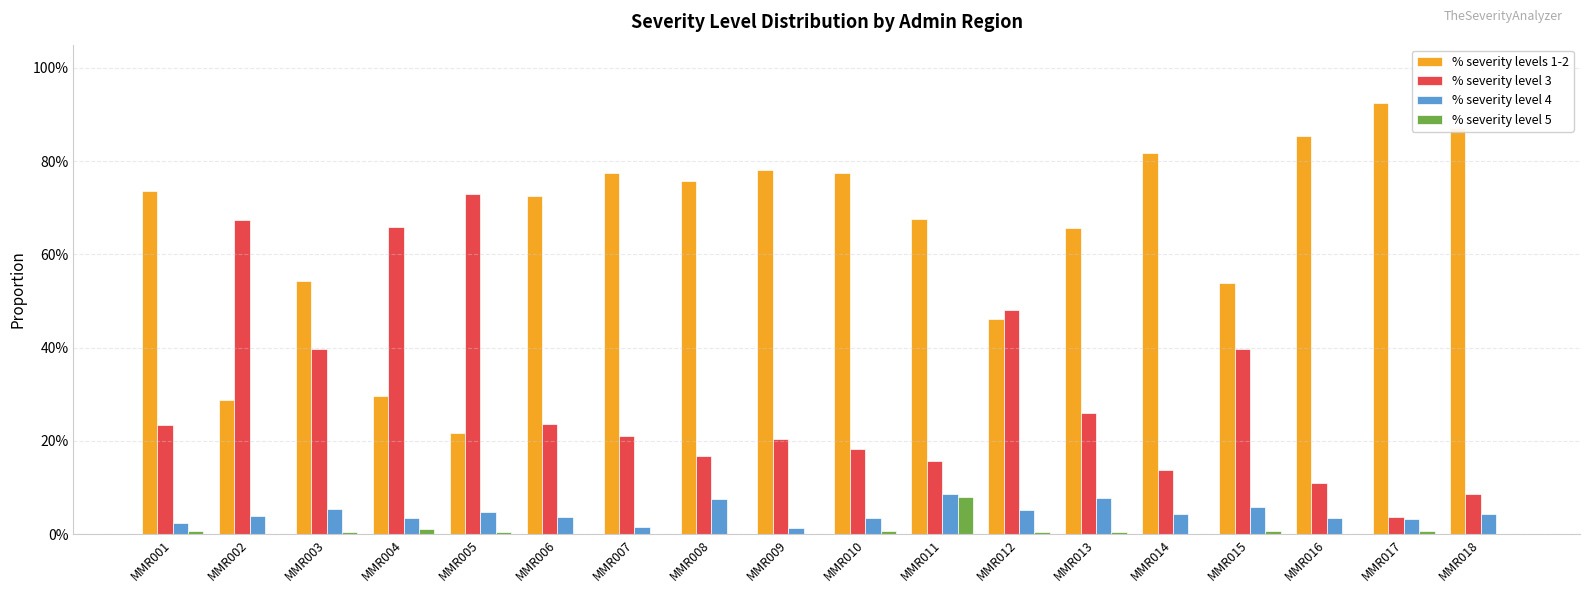

Reading left to right, transcribe all the data shown in this chart.

% severity levels 1-2: MMR001=0.7	MMR002=0.3	MMR003=0.5	MMR004=0.3	MMR005=0.2	MMR006=0.7	MMR007=0.8	MMR008=0.8	MMR009=0.8	MMR010=0.8	MMR011=0.7	MMR012=0.5	MMR013=0.7	MMR014=0.8	MMR015=0.5	MMR016=0.9	MMR017=0.9	MMR018=0.9
% severity level 3: MMR001=0.2	MMR002=0.7	MMR003=0.4	MMR004=0.7	MMR005=0.7	MMR006=0.2	MMR007=0.2	MMR008=0.2	MMR009=0.2	MMR010=0.2	MMR011=0.2	MMR012=0.5	MMR013=0.3	MMR014=0.1	MMR015=0.4	MMR016=0.1	MMR017=0.0	MMR018=0.1
% severity level 4: MMR001=0.0	MMR002=0.0	MMR003=0.1	MMR004=0.0	MMR005=0.0	MMR006=0.0	MMR007=0.0	MMR008=0.1	MMR009=0.0	MMR010=0.0	MMR011=0.1	MMR012=0.1	MMR013=0.1	MMR014=0.0	MMR015=0.1	MMR016=0.0	MMR017=0.0	MMR018=0.0
% severity level 5: MMR001=0.0	MMR002=0.0	MMR003=0.0	MMR004=0.0	MMR005=0.0	MMR006=0.0	MMR007=0.0	MMR008=0.0	MMR009=0.0	MMR010=0.0	MMR011=0.1	MMR012=0.0	MMR013=0.0	MMR014=0.0	MMR015=0.0	MMR016=0.0	MMR017=0.0	MMR018=0.0